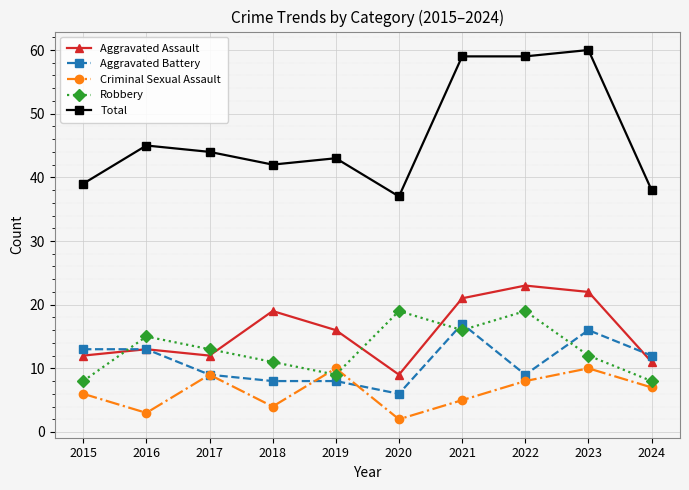

Between 2023 and 2024, which series saw the biggest shift?

Total